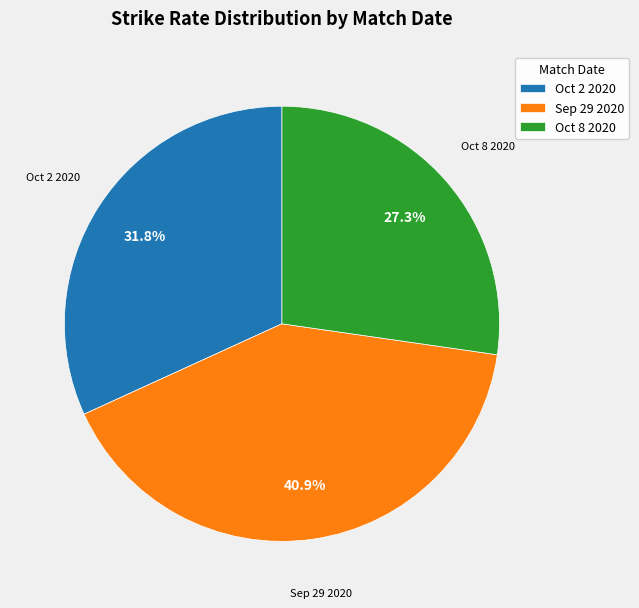

What is the ratio of the value at Oct 2 2020 to the value at Sep 29 2020?

0.8